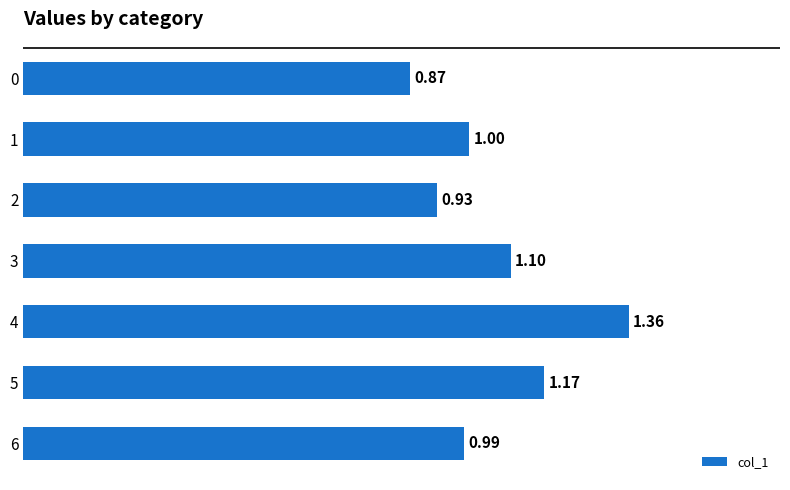

Where is the data nearest to the value 1?

1